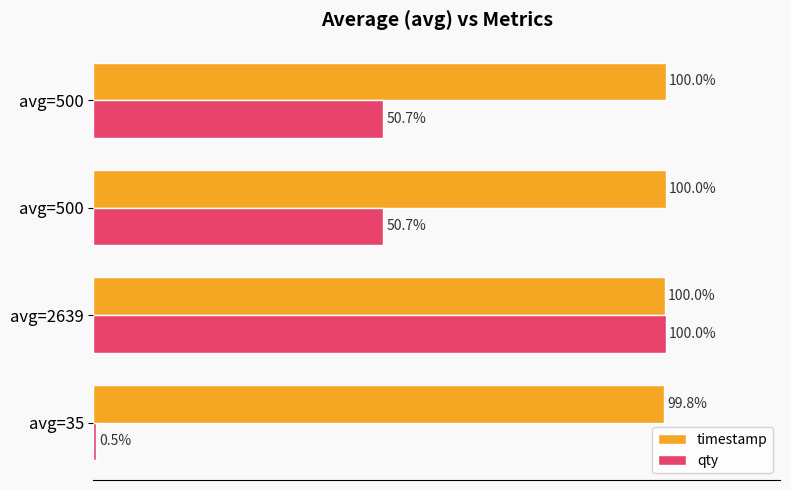

What are all the series names shown in the legend?

timestamp, qty